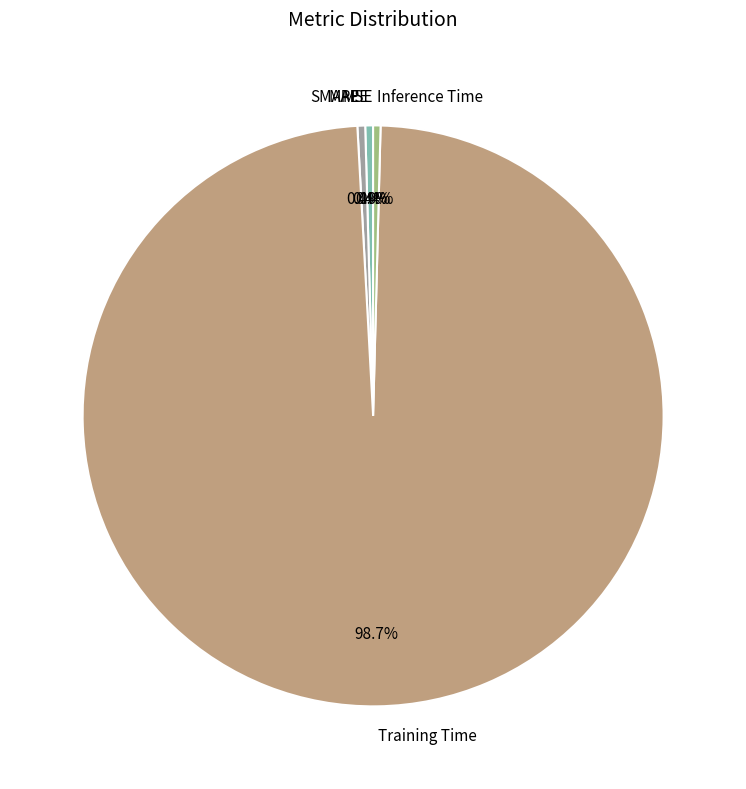

Is it true that MAPE is 0% of the pie?

True